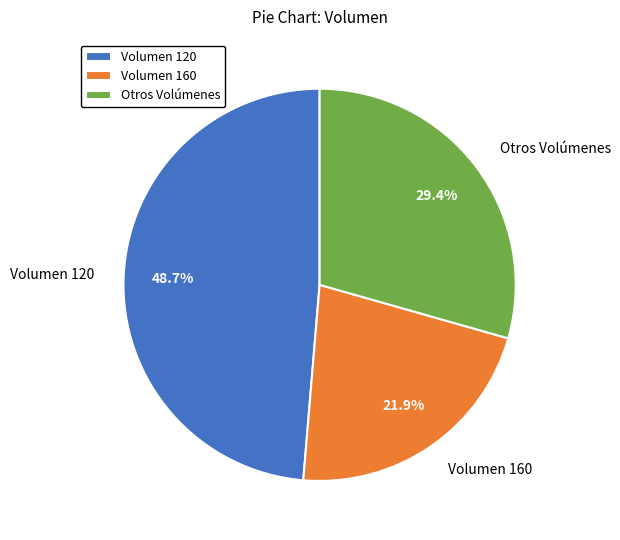

Which has a higher value, Otros Volúmenes or Volumen 120?

Volumen 120